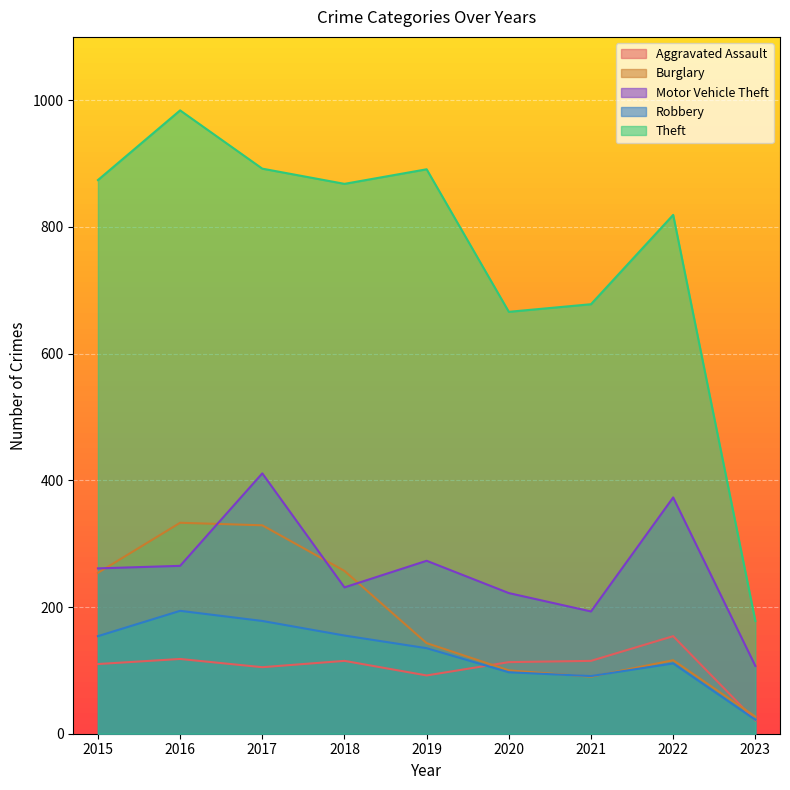

How many data points does each series have?

9